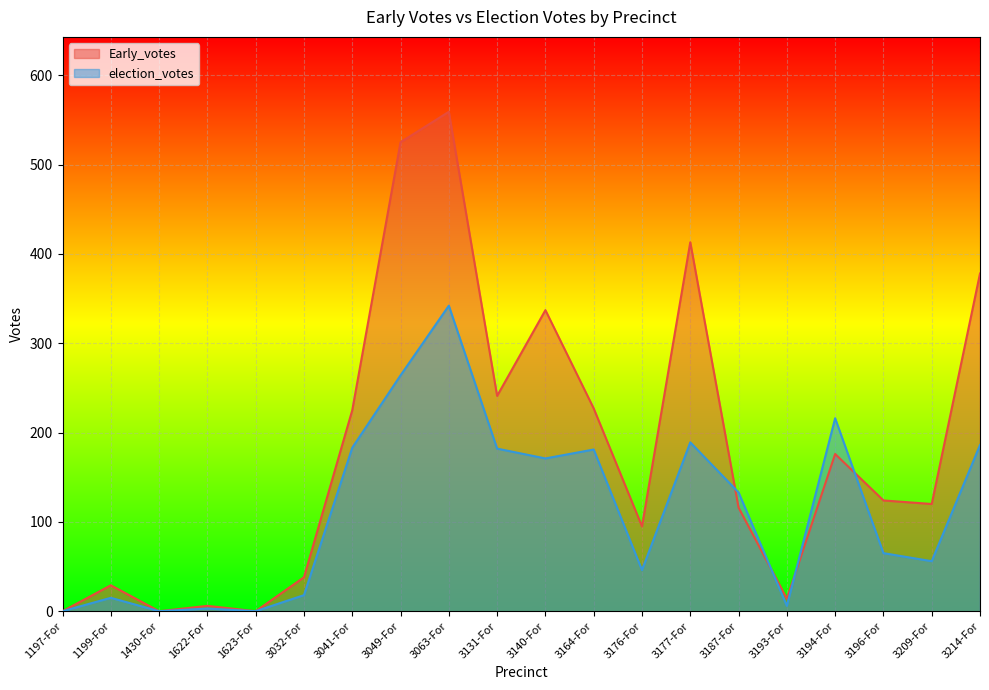

How many values in election_votes are above zero?

17